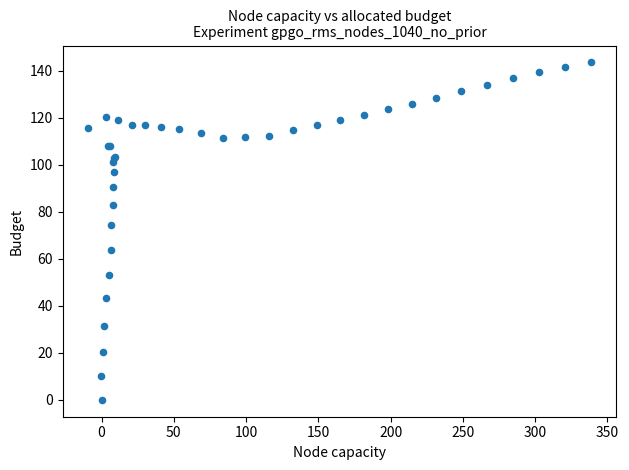

What Y value in the scatter plot is closest to 71?

74.2